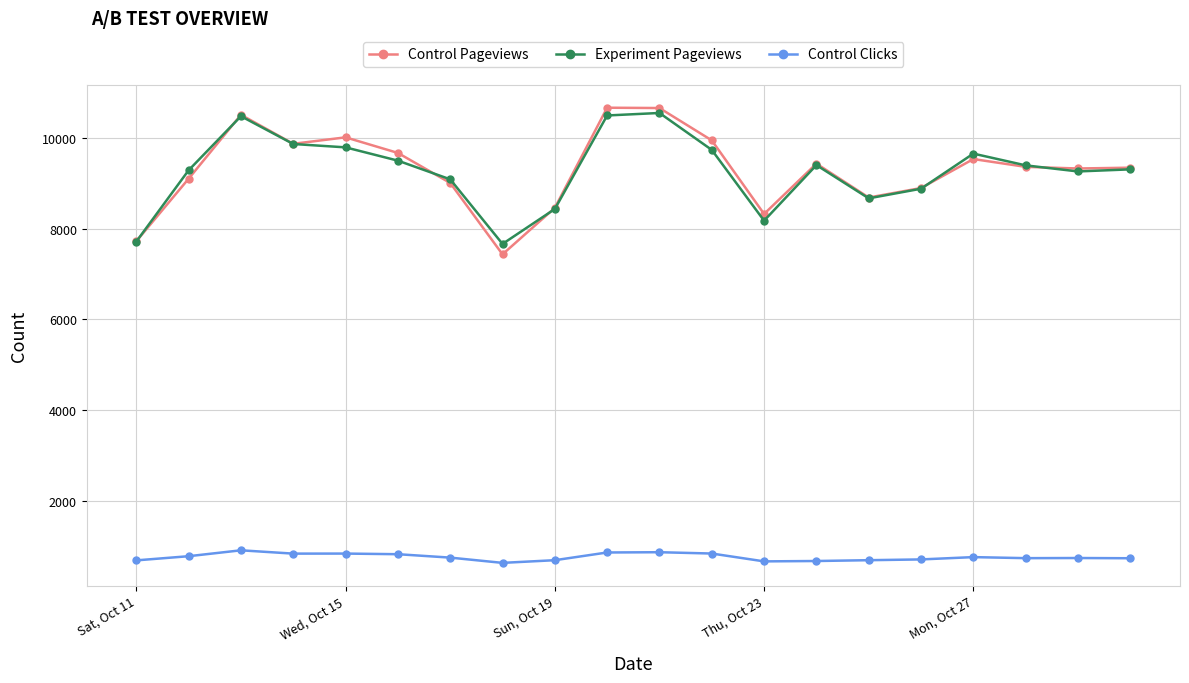

Which series has the widest spread of values?

Control Pageviews